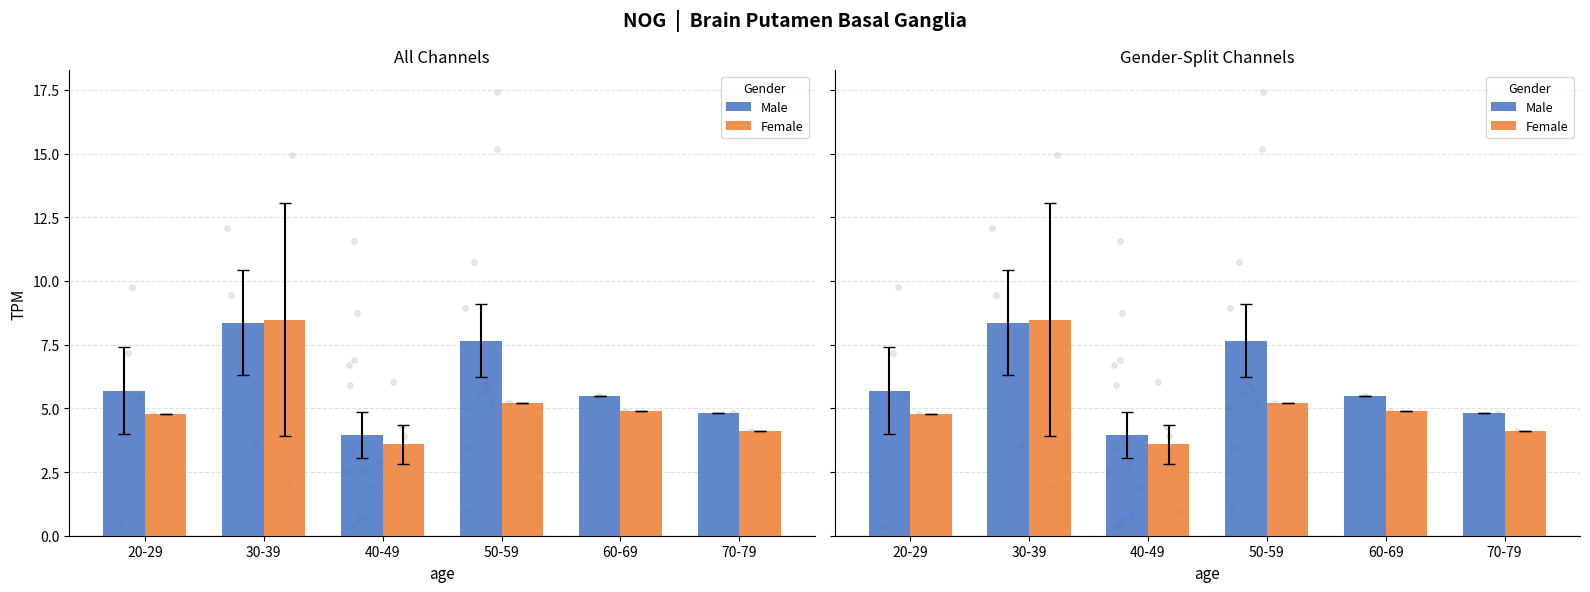

Is the value of Male at 50-59 greater than the value of Female at 20-29?

Yes